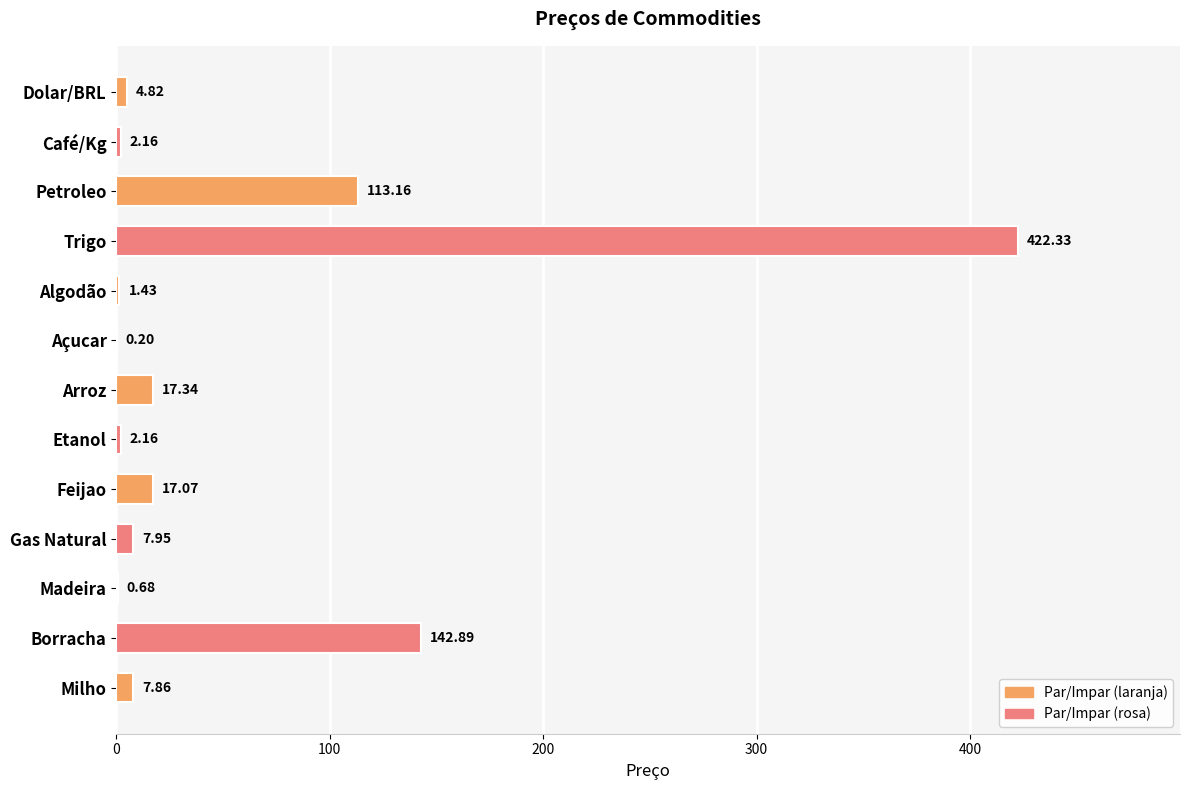

What is the sum of the values at Arroz and Etanol?

19.5